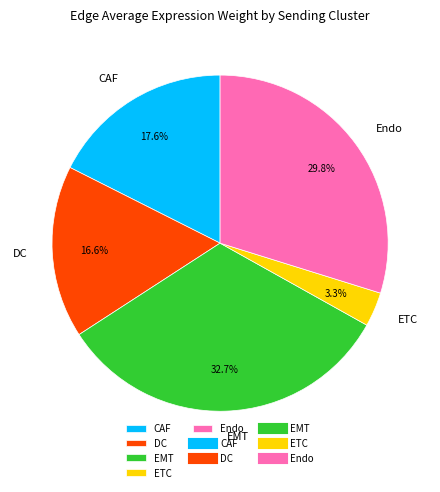

Rank the categories by value from highest to lowest.

EMT, Endo, CAF, DC, ETC